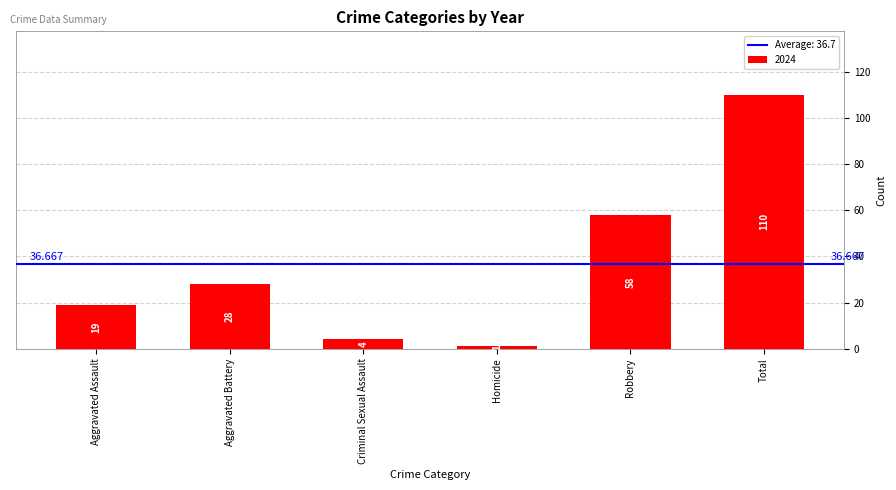

List the labels in order of value, smallest first.

Homicide, Criminal Sexual Assault, Aggravated Assault, Aggravated Battery, Robbery, Total